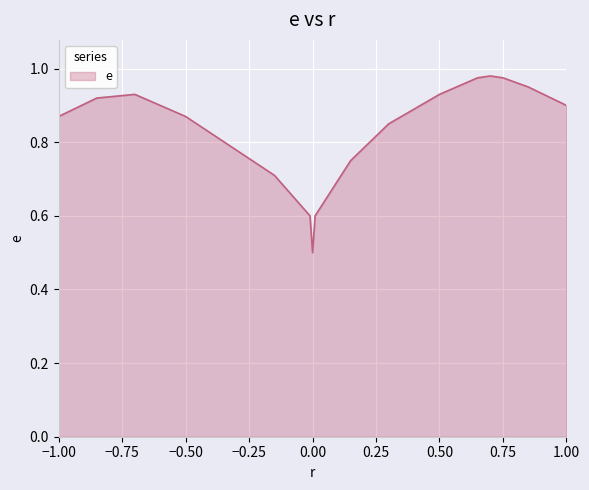

What is the minimum value shown in the chart?

0.5